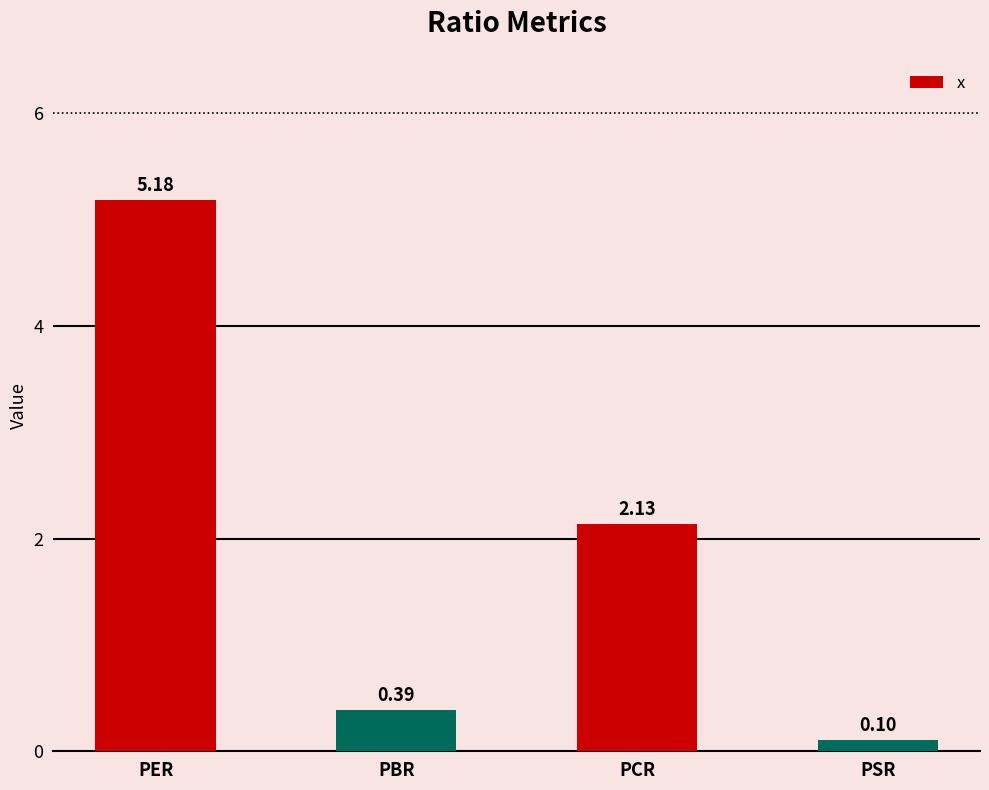

What is the label of the 1st bar from the right?

PSR